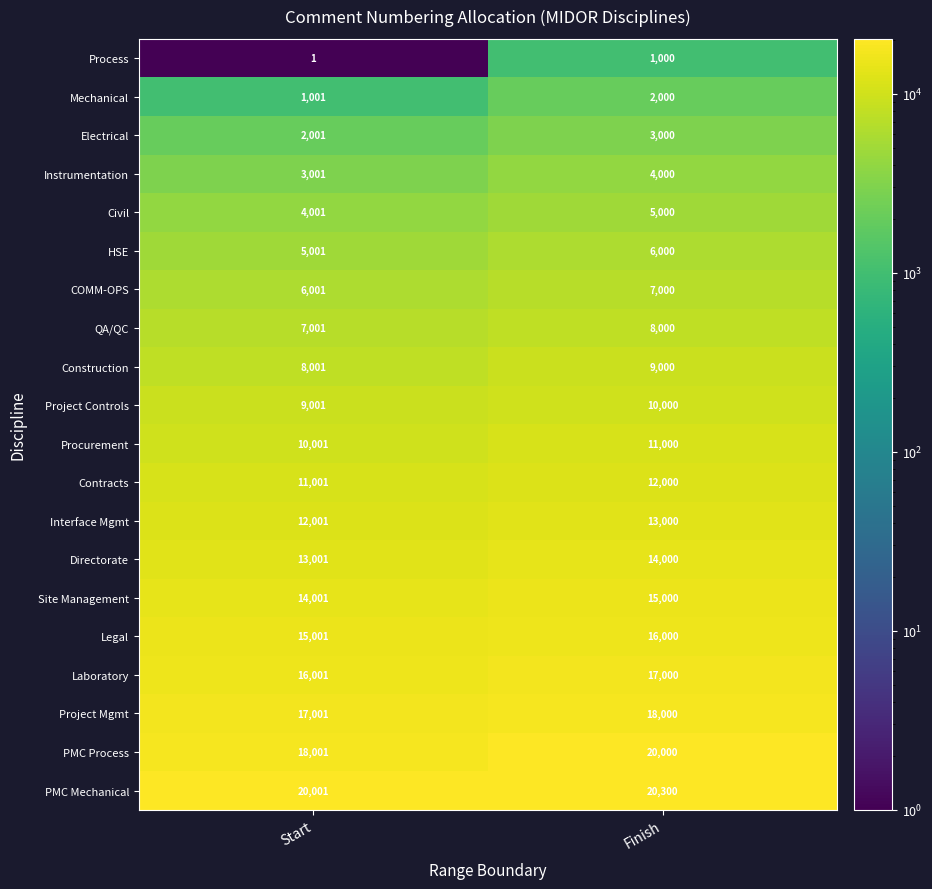

What is the difference between the Legal values at Finish and Start?

999